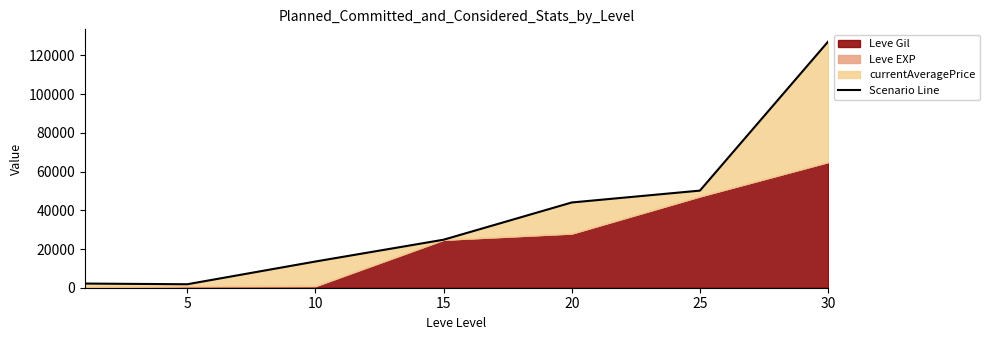

Does the chart have visible grid lines?

No